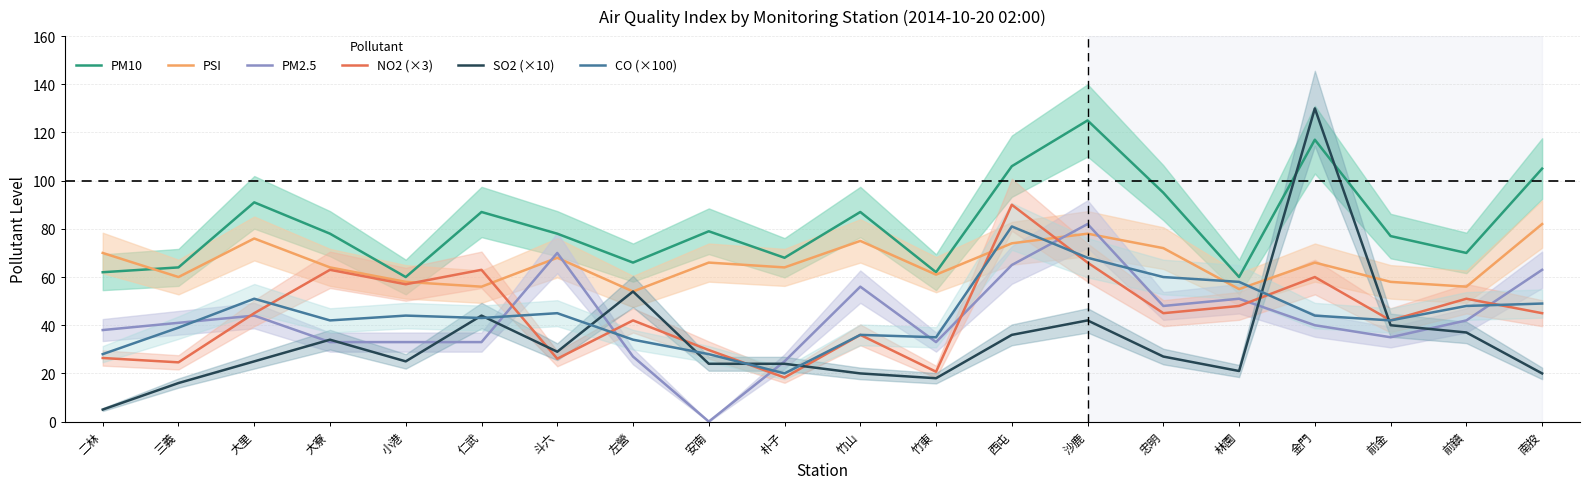

Where is NO2 (×3) nearest to the value 54?

小港